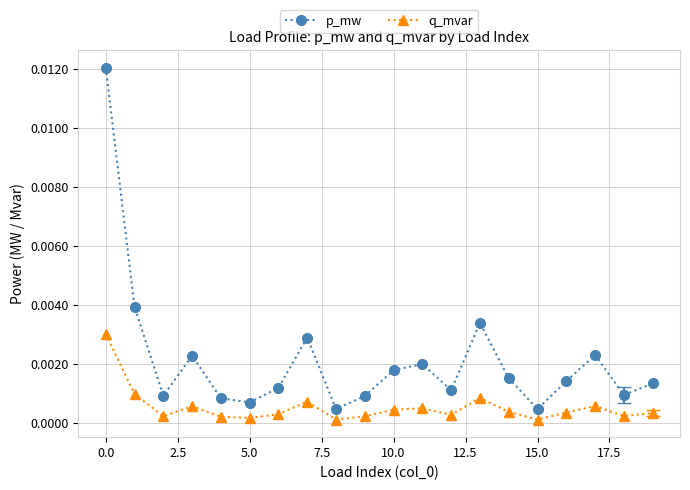

What are all the series names shown in the legend?

p_mw, q_mvar